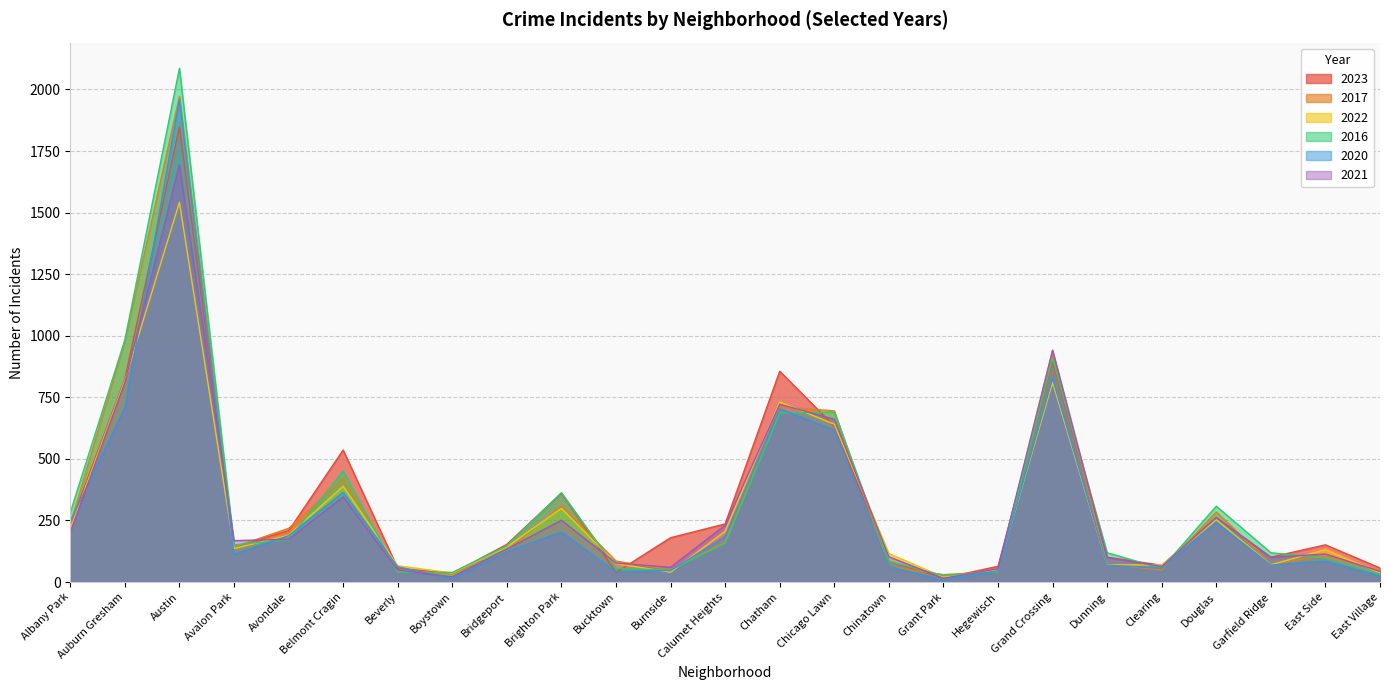

What is the total value across all series at Grand Crossing?

5323